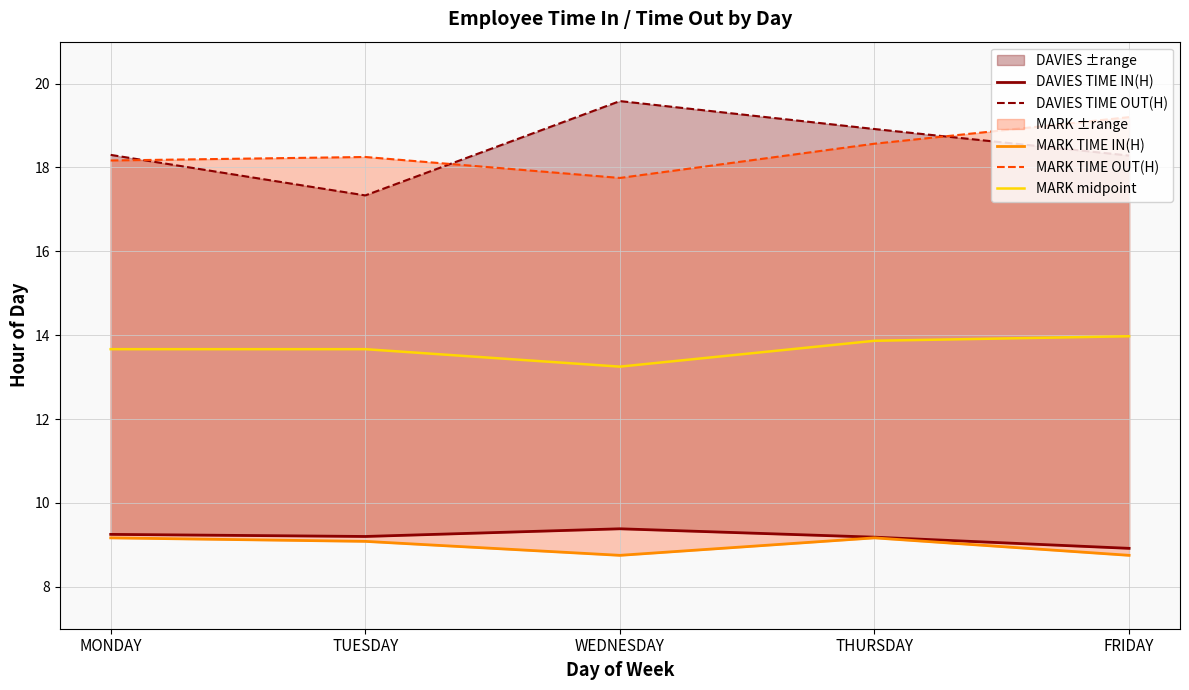

List the series in order of their peak value, highest first.

DAVIES TIME OUT(H), MARK TIME OUT(H), MARK midpoint, DAVIES TIME IN(H), MARK TIME IN(H)